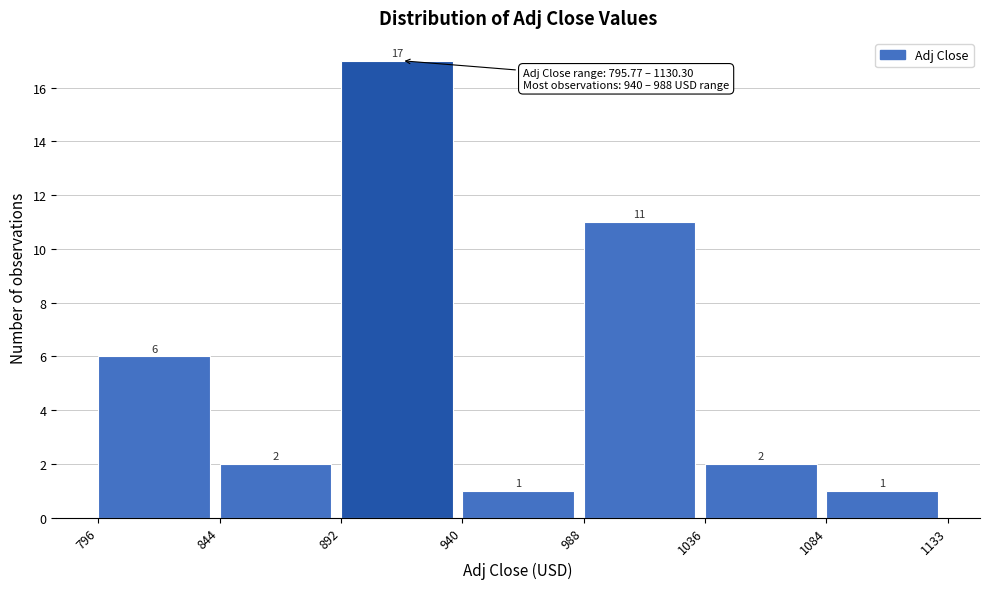

What is the height of the bar covering 844 to 892 on the x-axis?

2